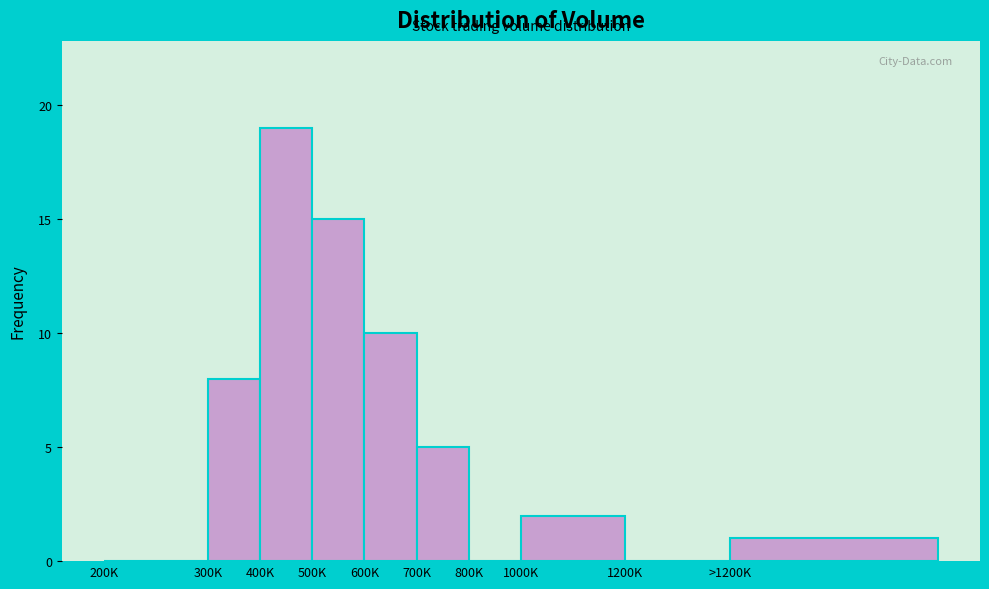

Reading left to right, extract all data points from this chart.

200K=0	300K=8	400K=19	500K=15	600K=10	700K=5	800K=0	1000K=2	1200K=0	>1200K=1